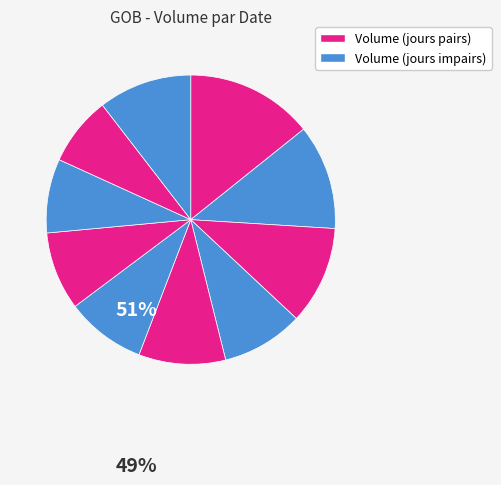

Count the number of slices in the pie.

10